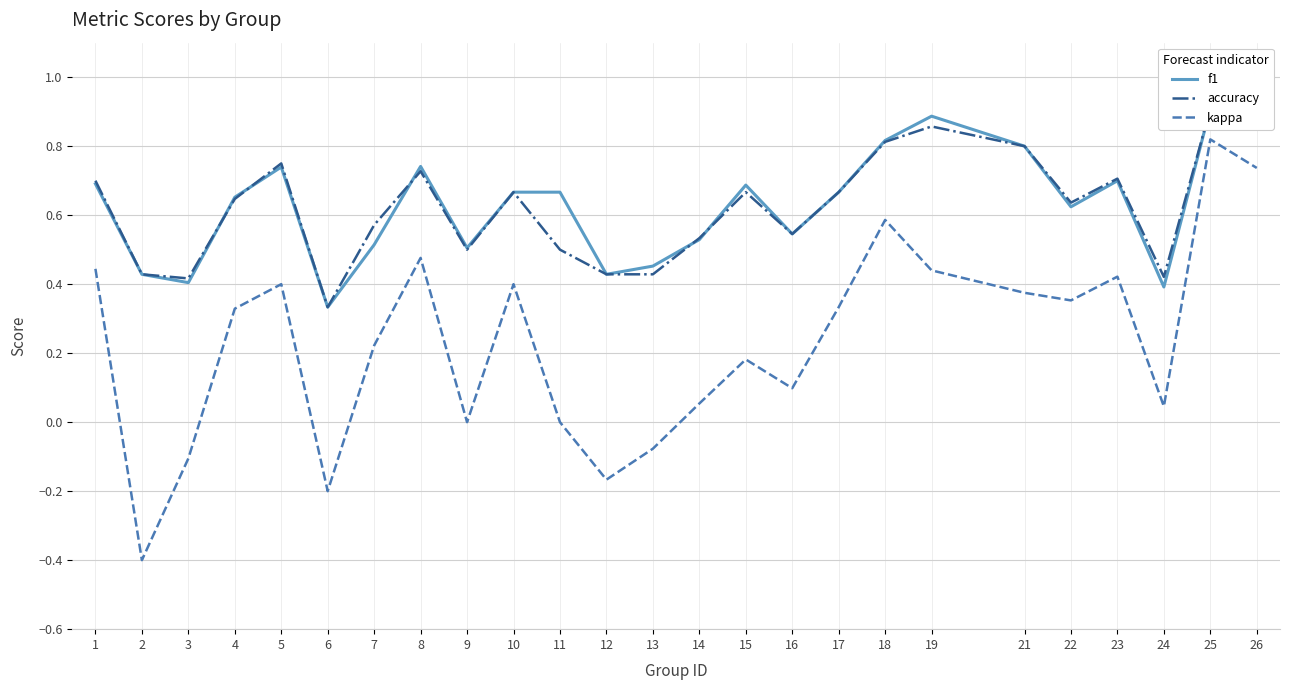

Which label corresponds to the largest value in the chart?

25